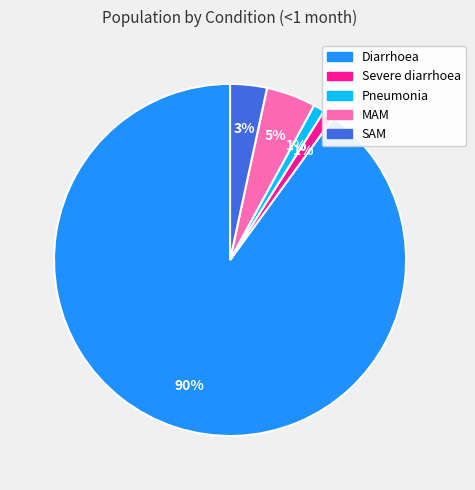

How many slices are in this pie chart?

5